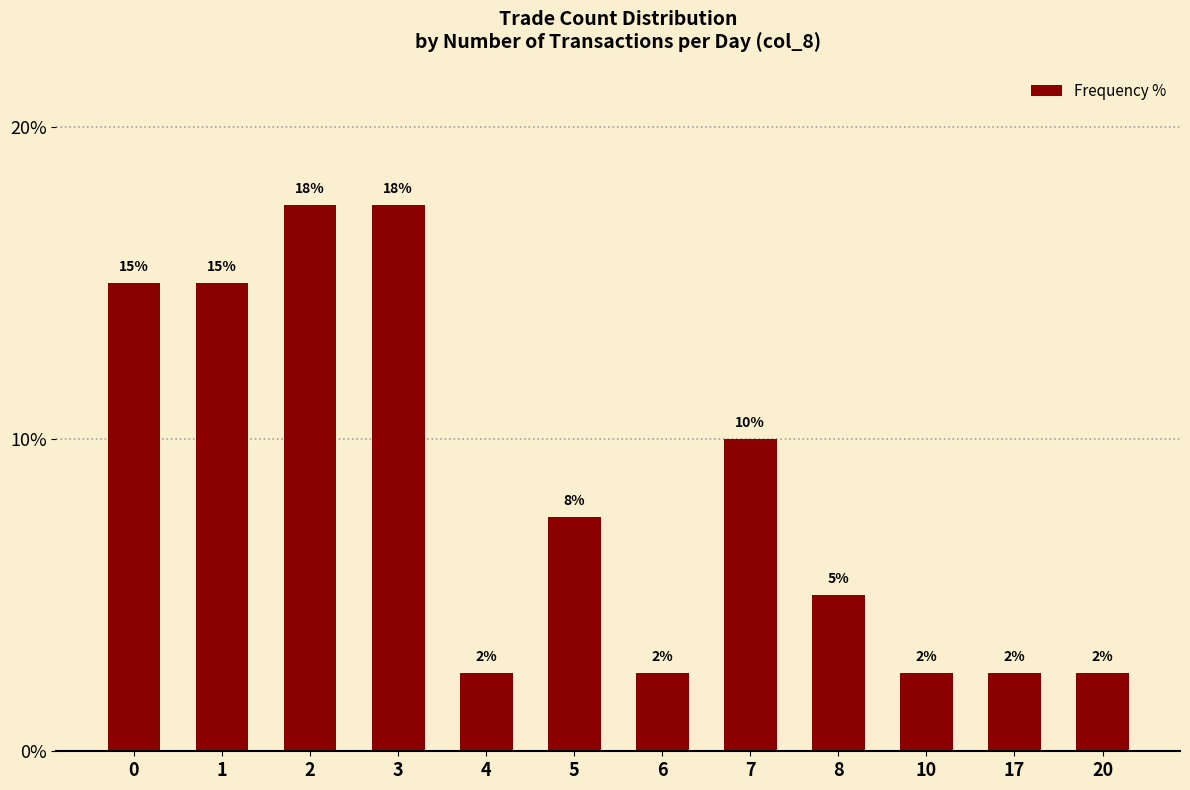

How many bars are there in total?

12